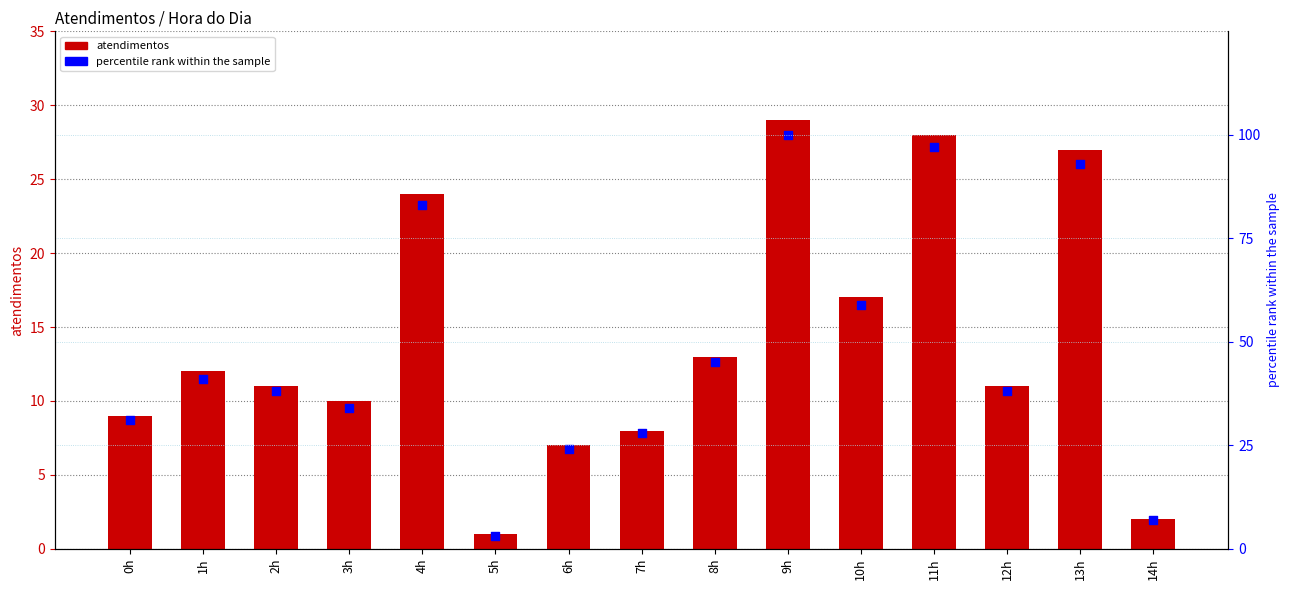

At which category is the sum across all series the highest?

9h